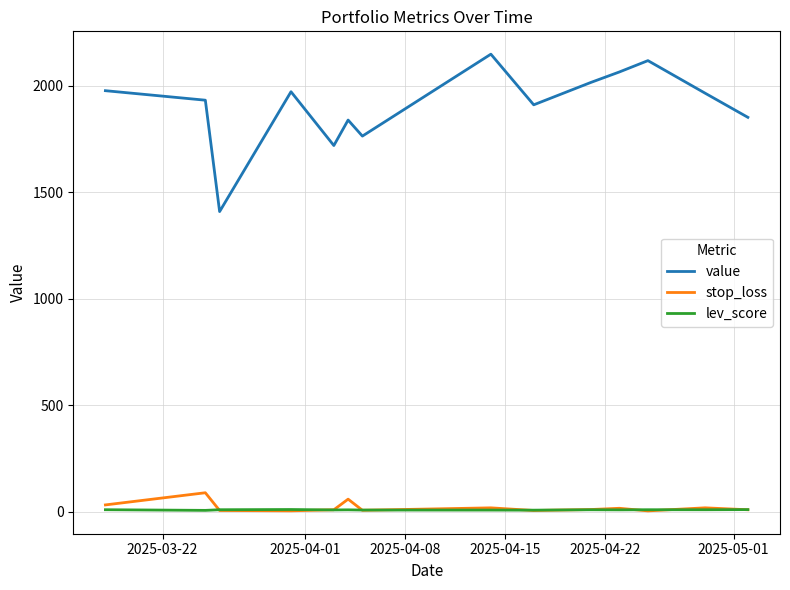

How many lines are shown in the chart?

3